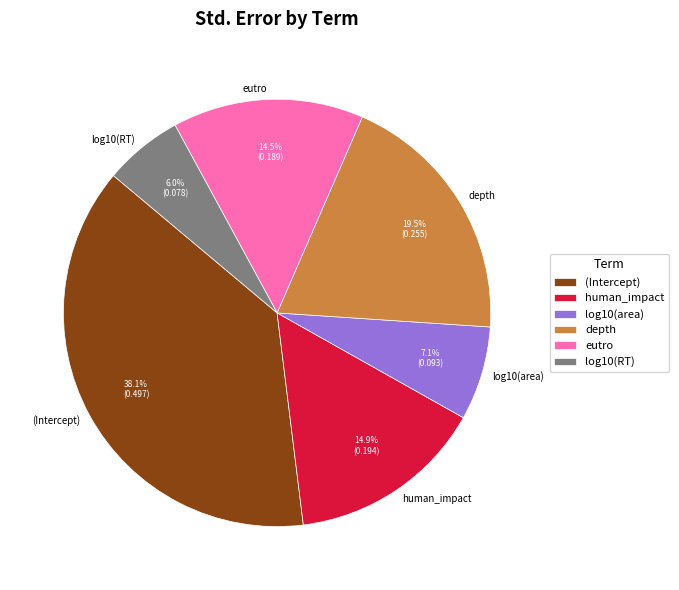

How many slices are in this pie chart?

6